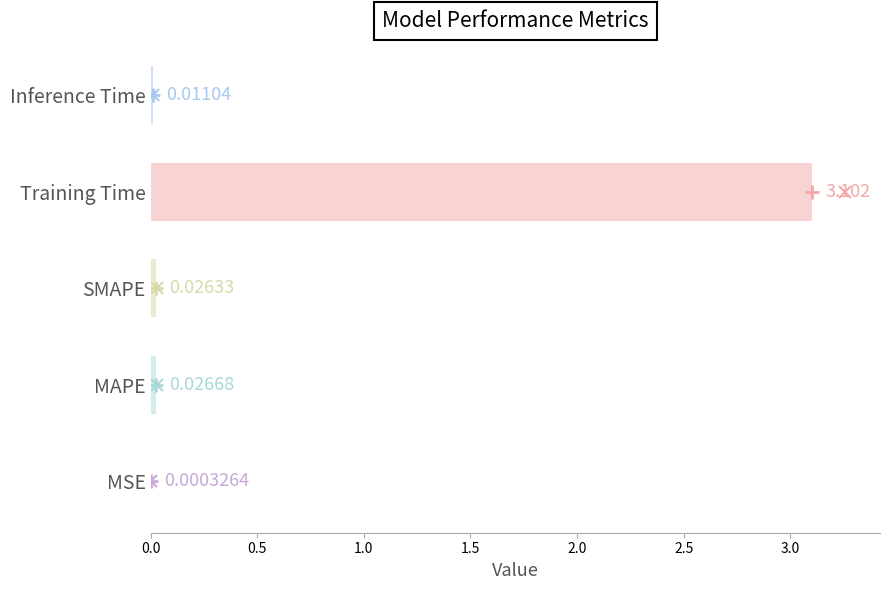

Does the chart contain stacked bars?

No